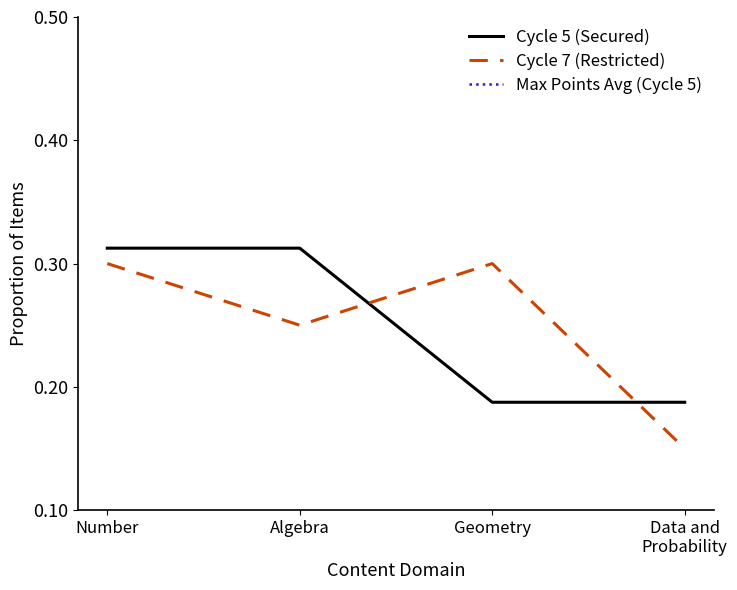

True or false: Max Points Avg (Cycle 5) and Cycle 7 (Restricted) intersect in this chart.

False